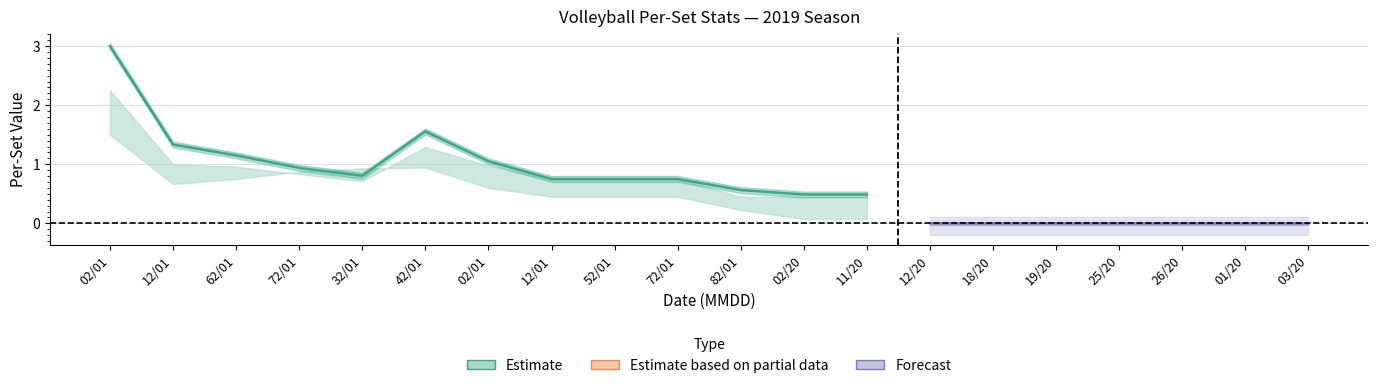

True or false: PTS has a value of 0.8 at 10022019.

False